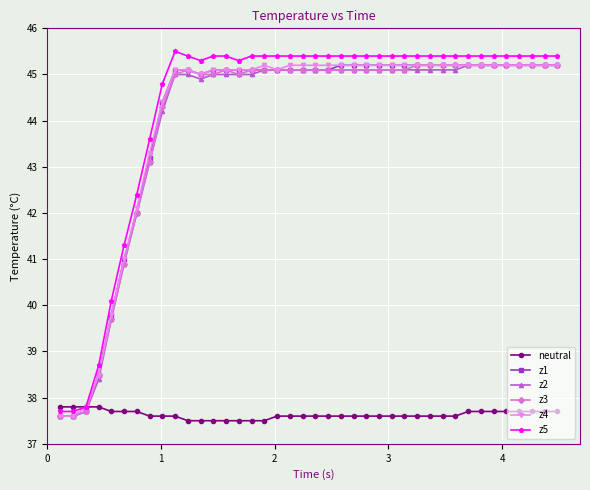

What is the maximum value shown in the chart?

45.5